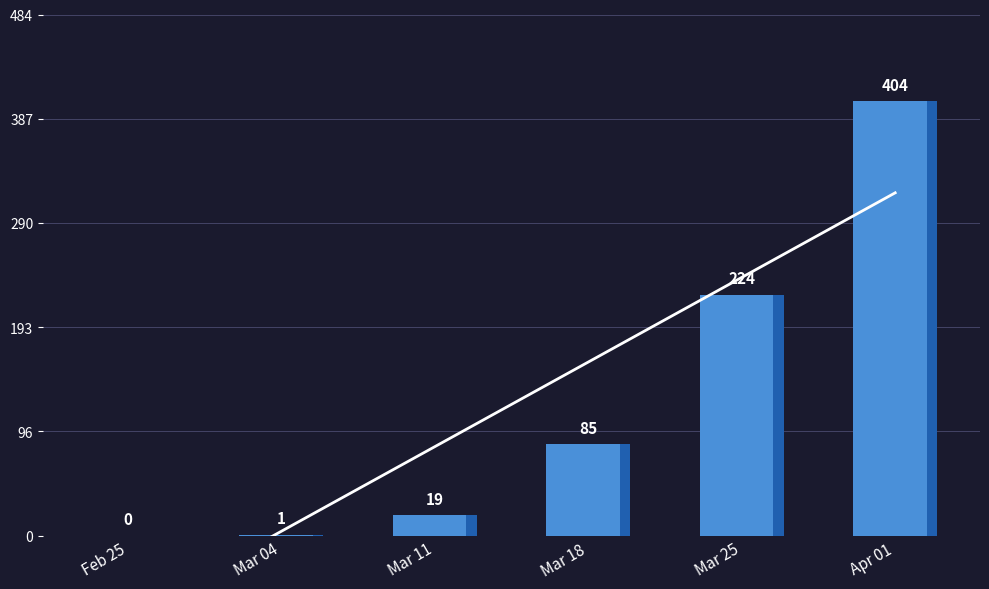

List the series in order of their peak value, lowest first.

Trend, CH